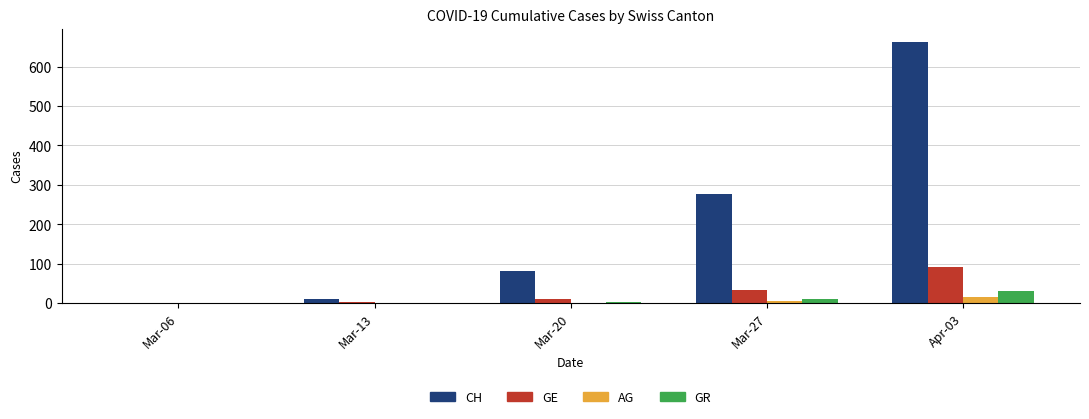

What is the total value across all series at Mar-27?

324